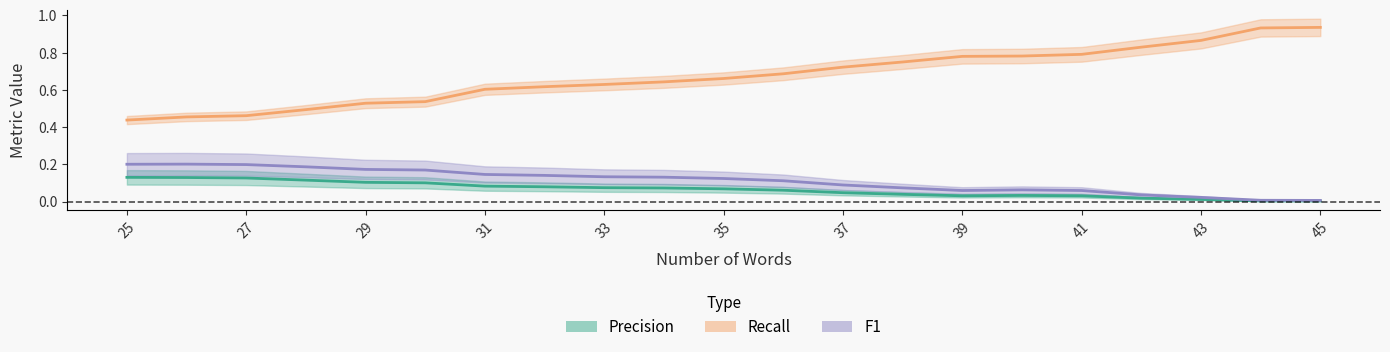

List the labels in order of Precision value, smallest first.

45, 44, 43, 42, 41, 39, 40, 38, 37, 36, 35, 34, 33, 32, 31, 30, 29, 28, 27, 26, 25